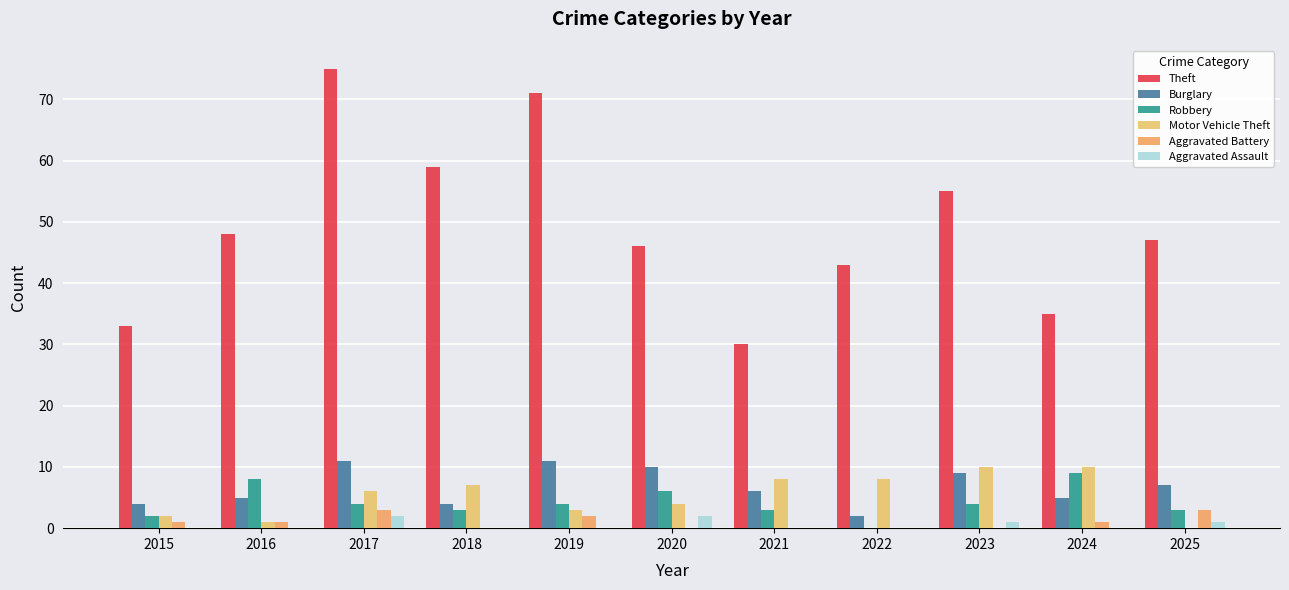

Are the bars horizontal?

No